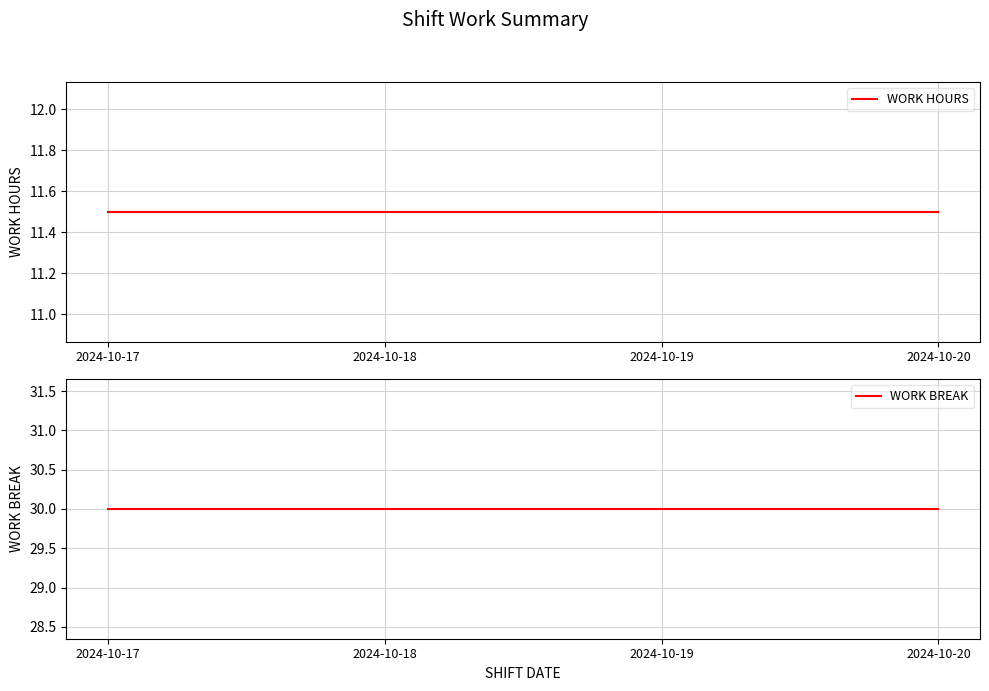

Reading left to right, list all the values displayed in this chart.

WORK HOURS: 11.5	11.5	11.5	11.5
WORK BREAK: 30.0	30.0	30.0	30.0